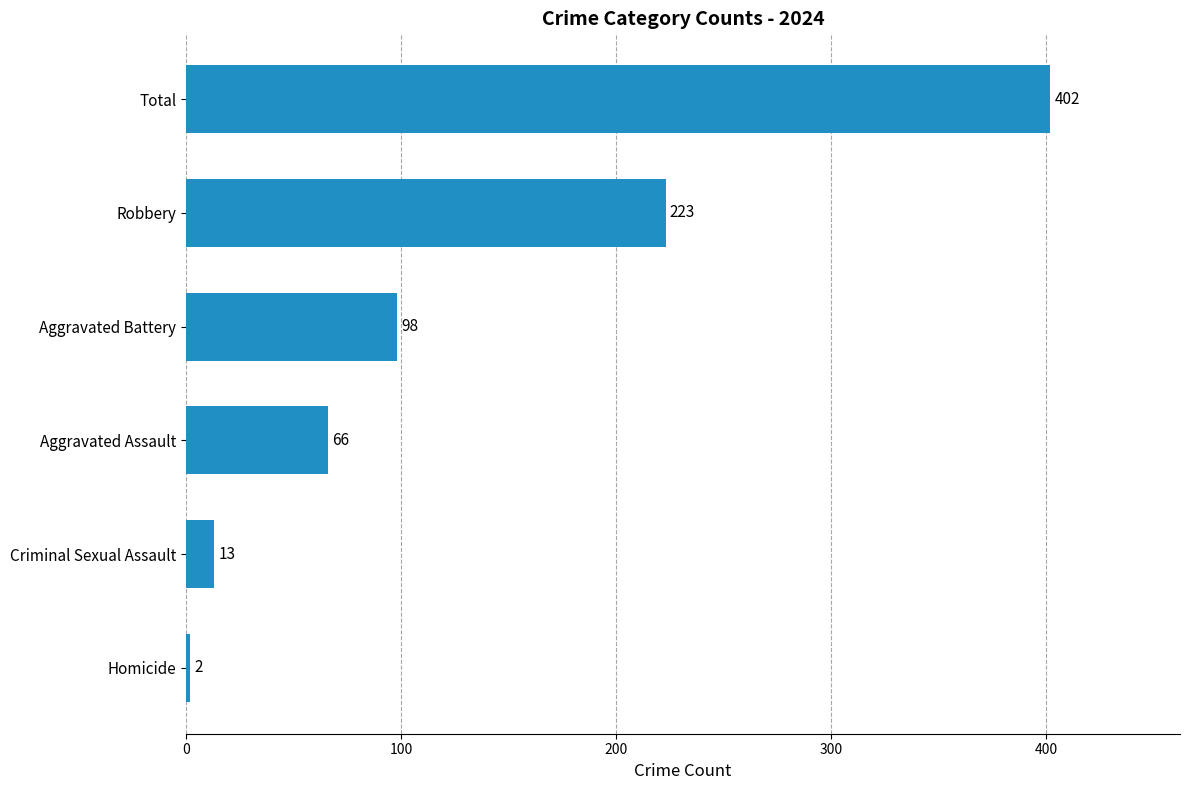

What is the maximum value shown in the chart?

402